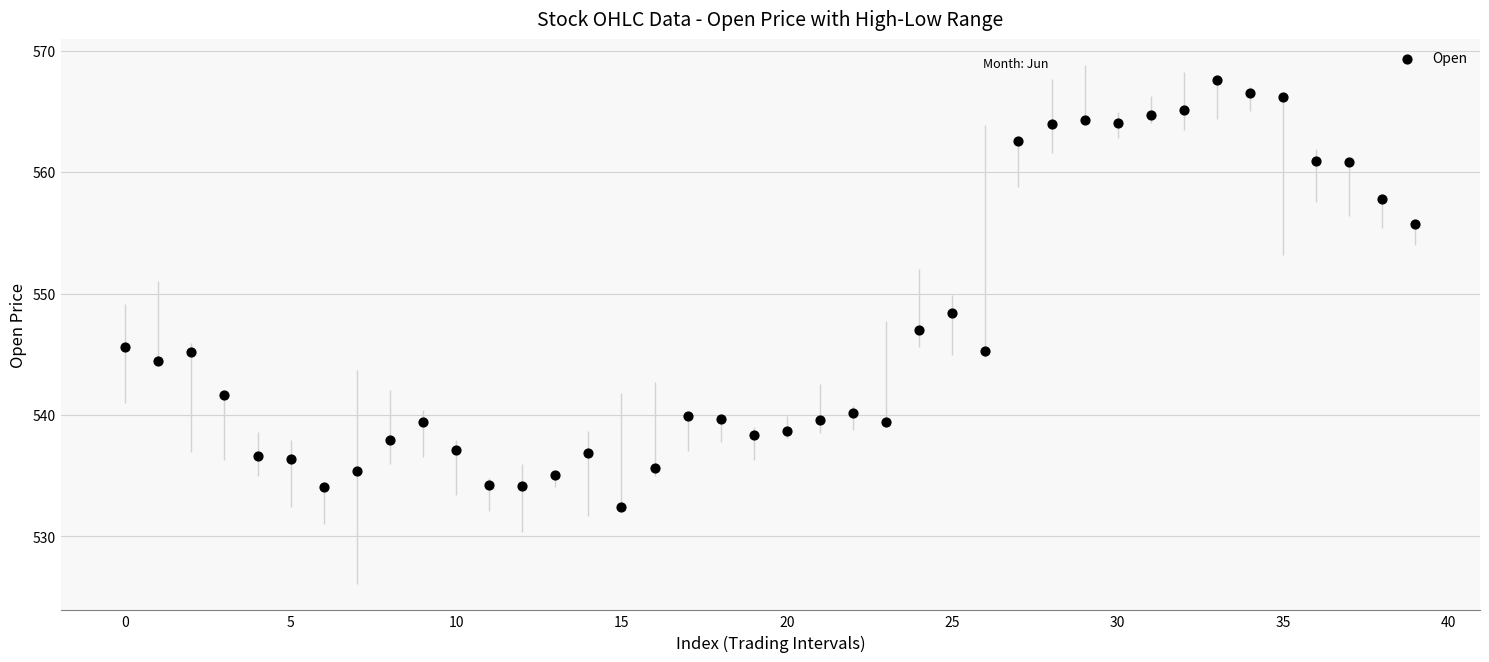

What is the range of Y values (max minus min)?

35.2